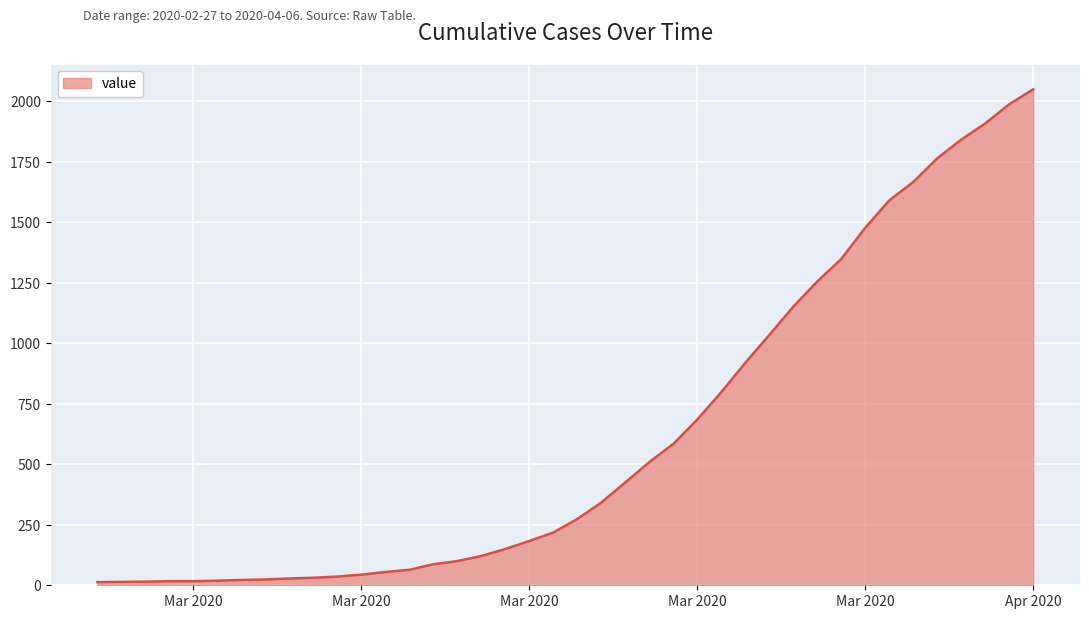

What is the maximum value shown in the chart?

2049